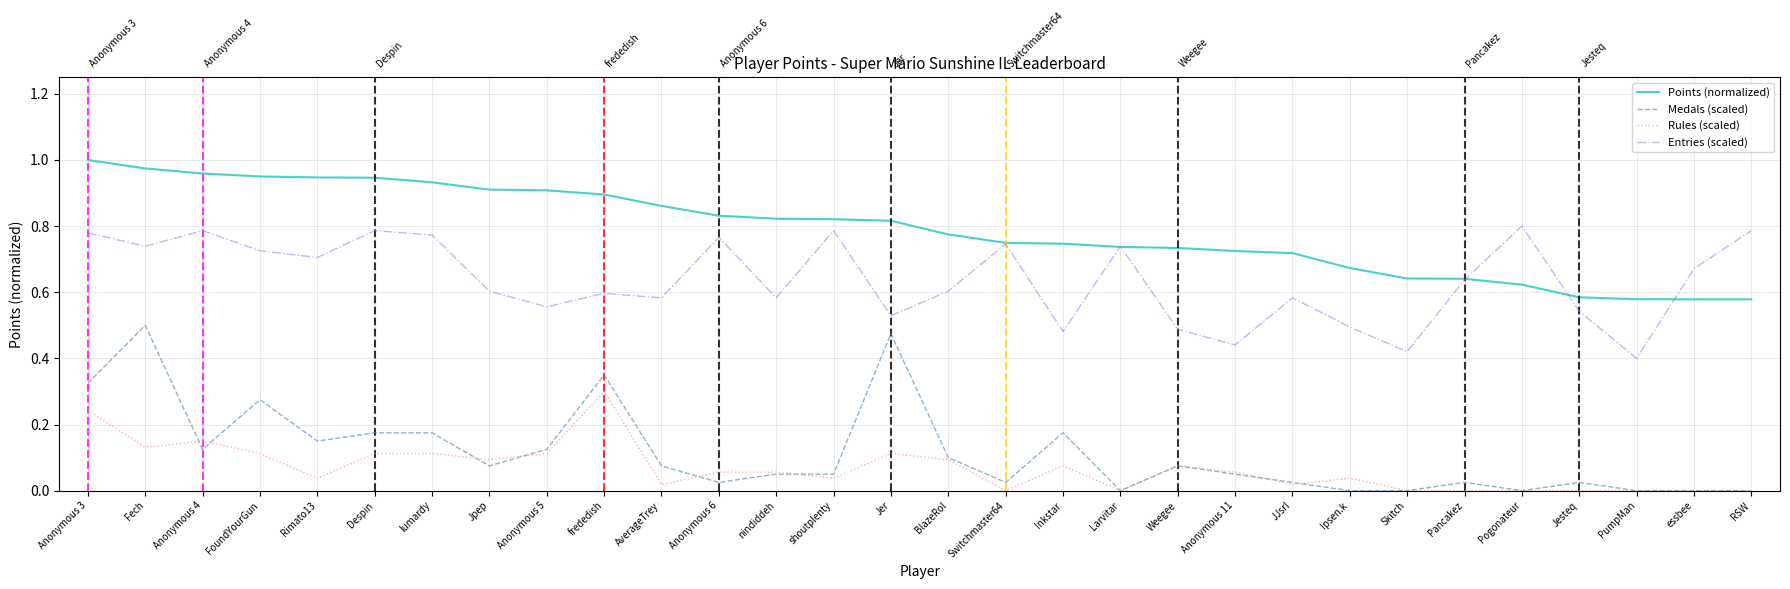

Which label corresponds to the largest value in the chart?

Anonymous 3